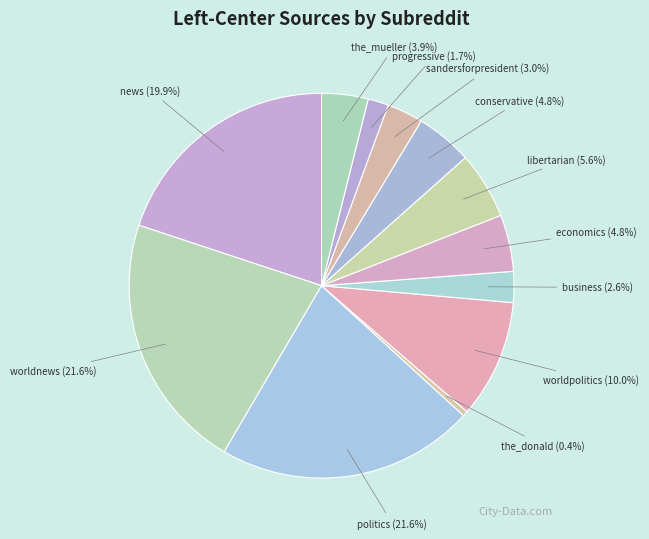

To the nearest percent, what is the combined percentage of news and politics?

42%